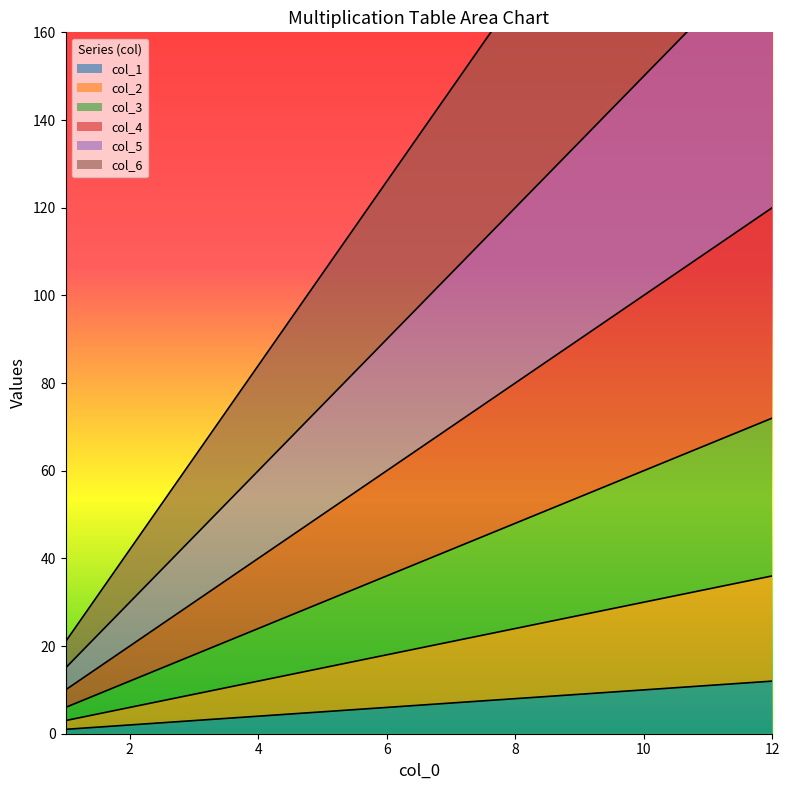

True or false: 2 and 3 intersect in this chart.

False